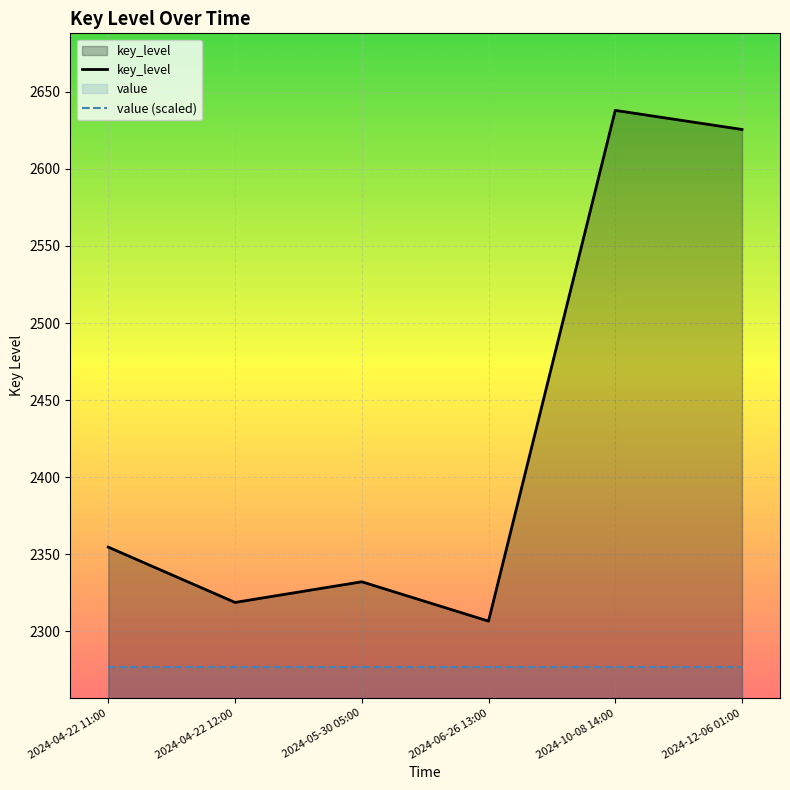

What position from the left is 2024-12-06 01:00?

6